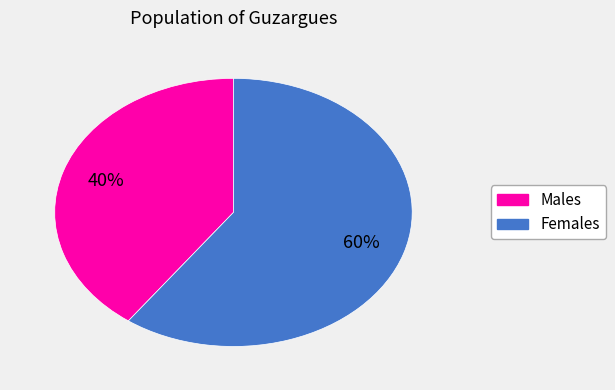

Approximately how many times larger is the value at Females compared to Males?

1.5